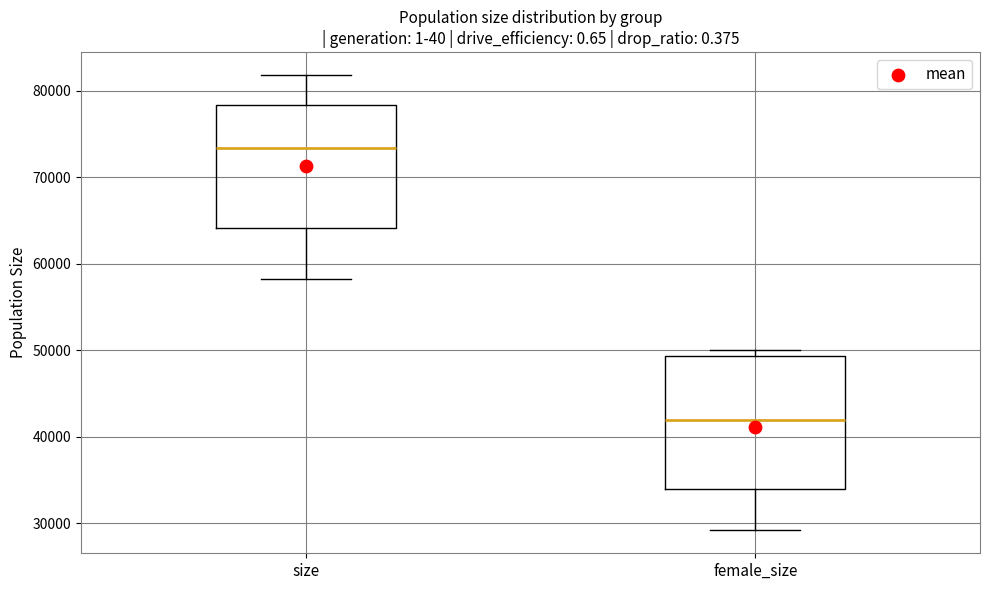

Where is the lower edge of the box for female_size on the y-axis? The values are not printed on the chart, so give them approximately, as read against the axis.

34000